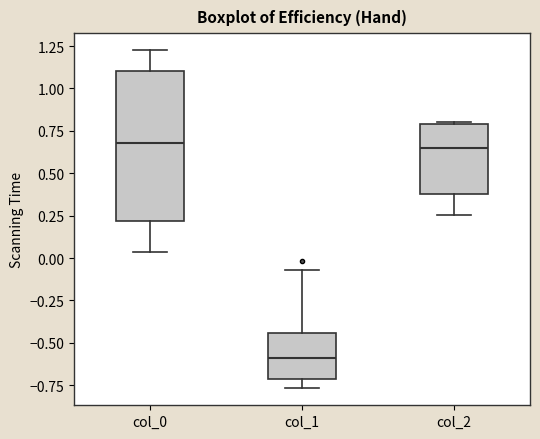

Comparing the boxes themselves (not the whiskers), which one is the tallest?

col_0